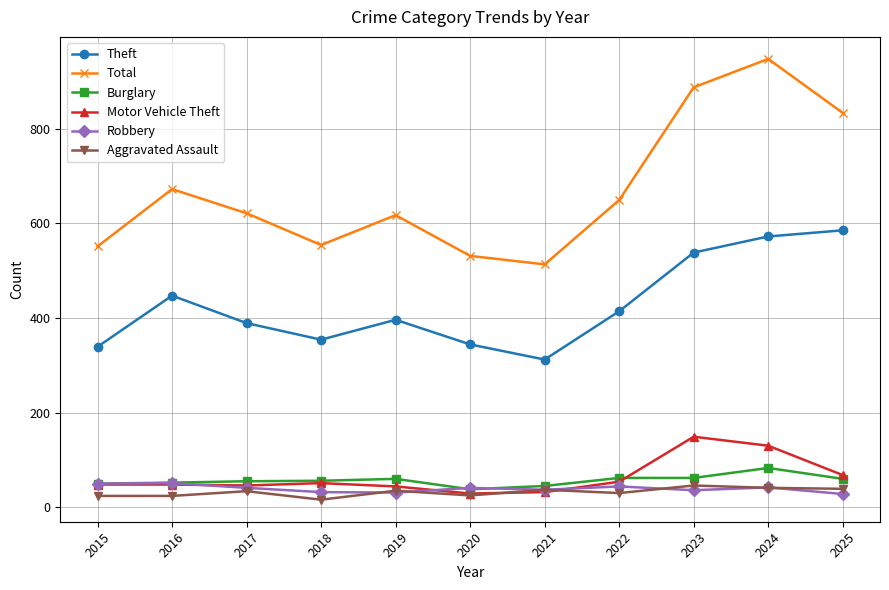

Is the value of Burglary at 2015 greater than the value of Theft at 2025?

No